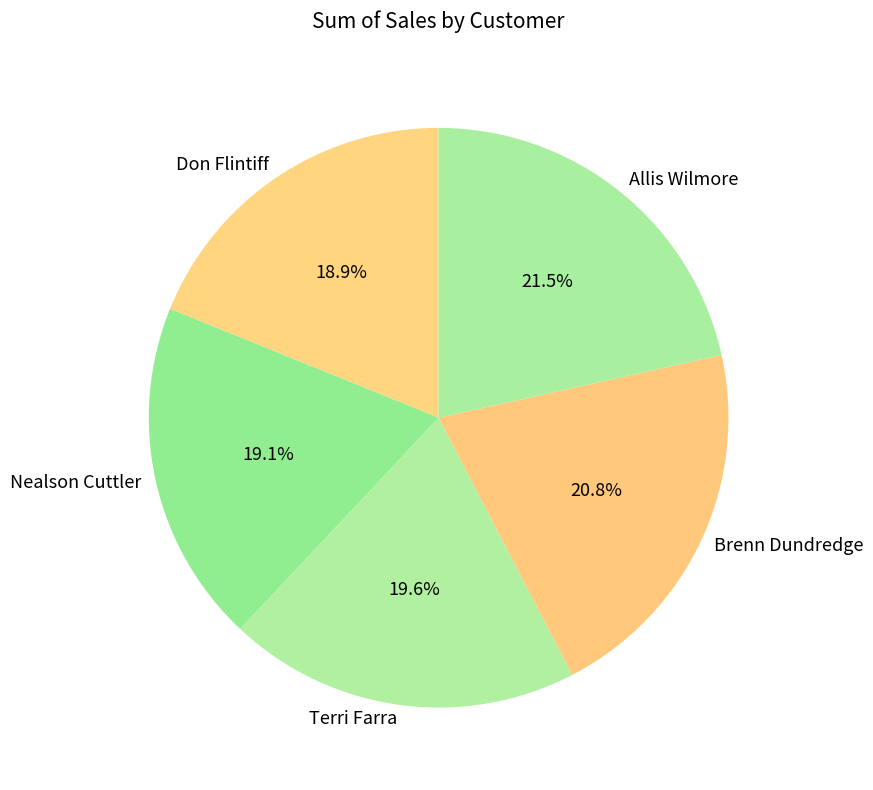

What percentage is the Brenn Dundredge slice, to the nearest percent?

21%